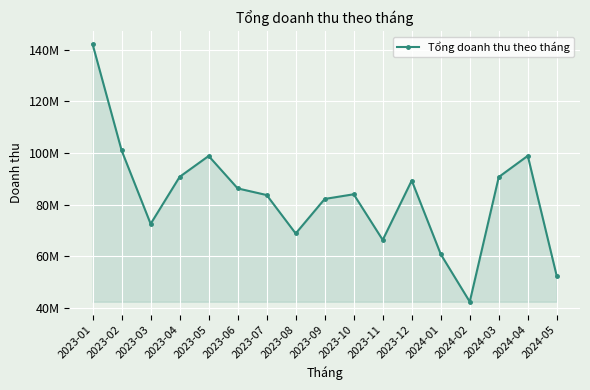

Which has a higher value, 2023-09 or 2023-01?

2023-01